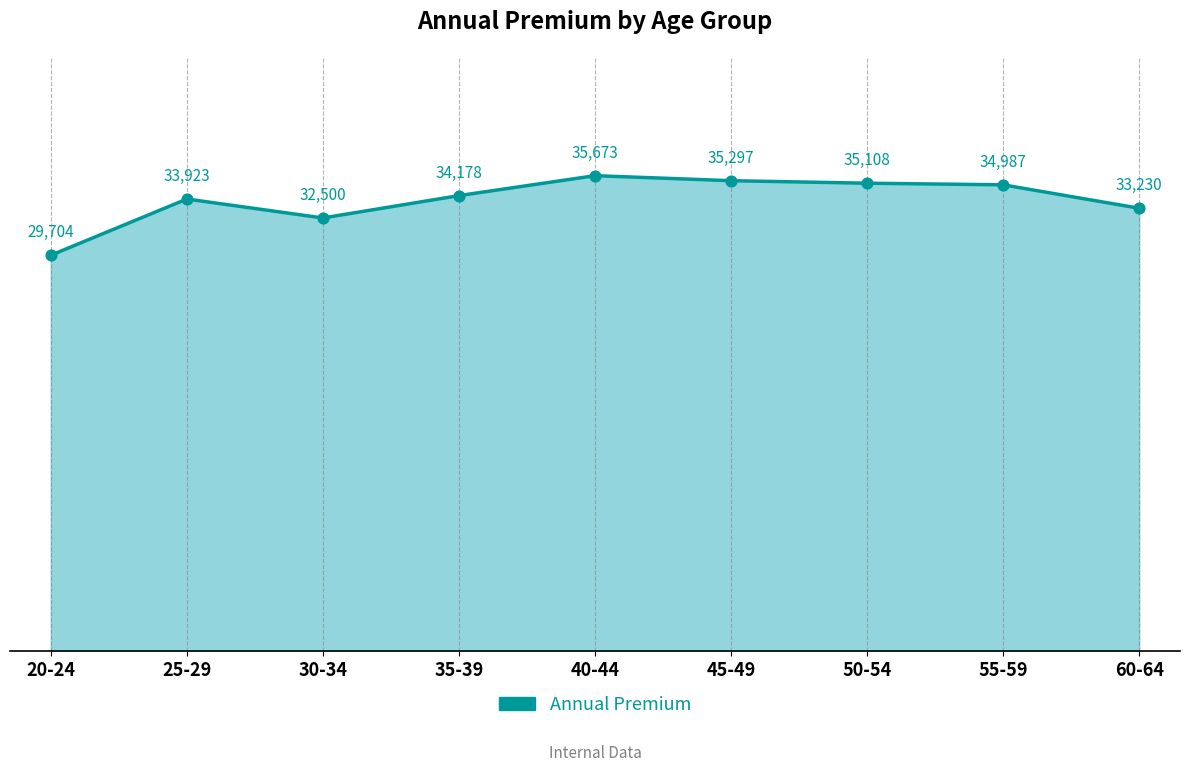

Approximately how many times larger is the value at 35-39 compared to 30-34?

1.1